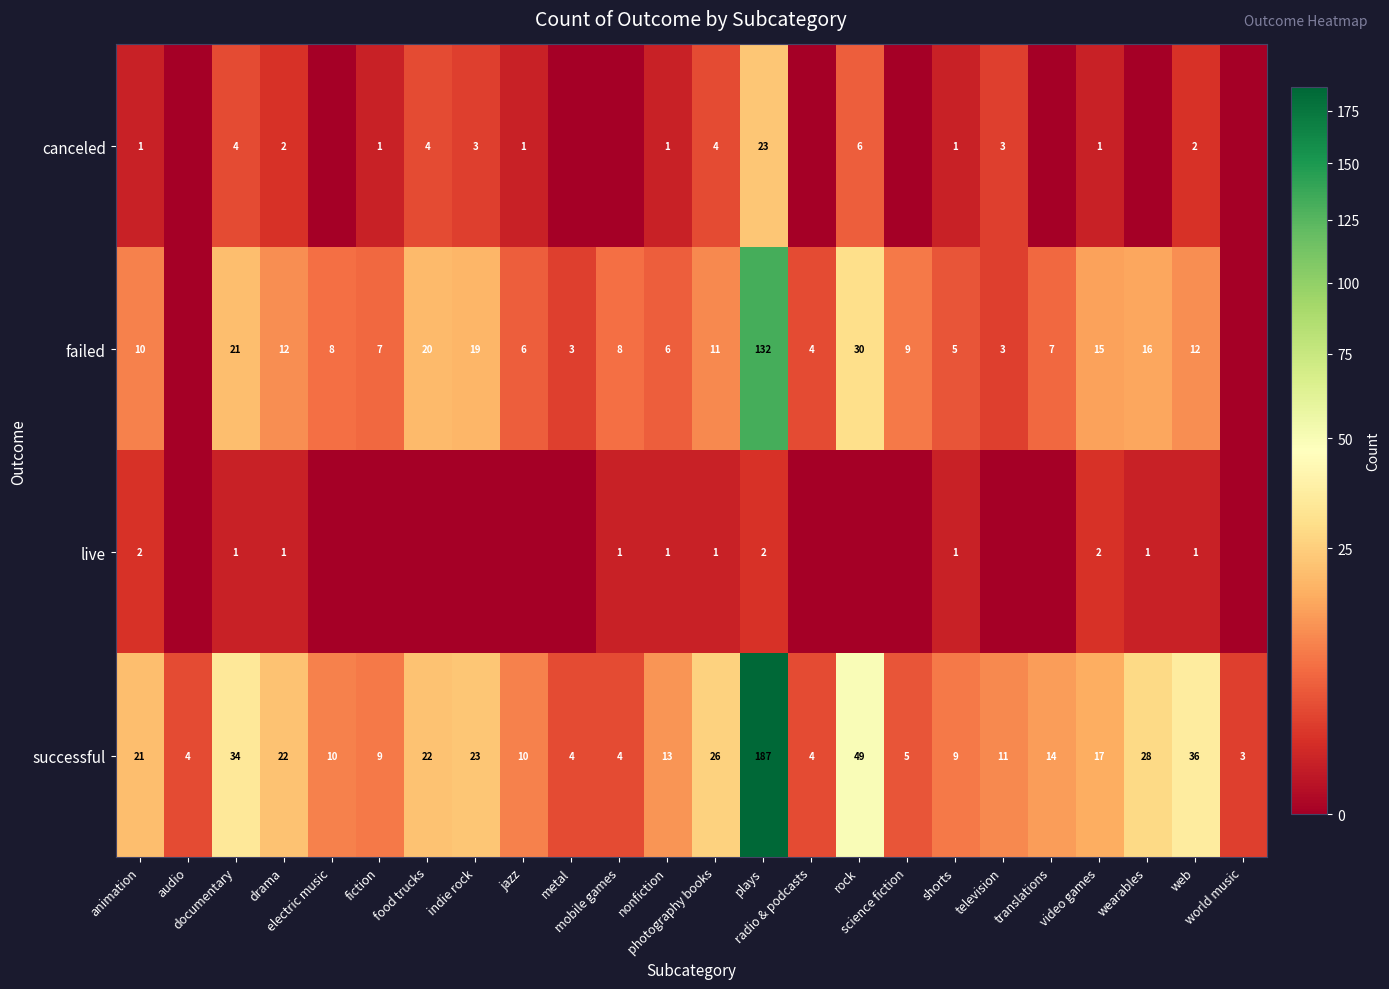

Which label corresponds to the largest value in the chart?

plays